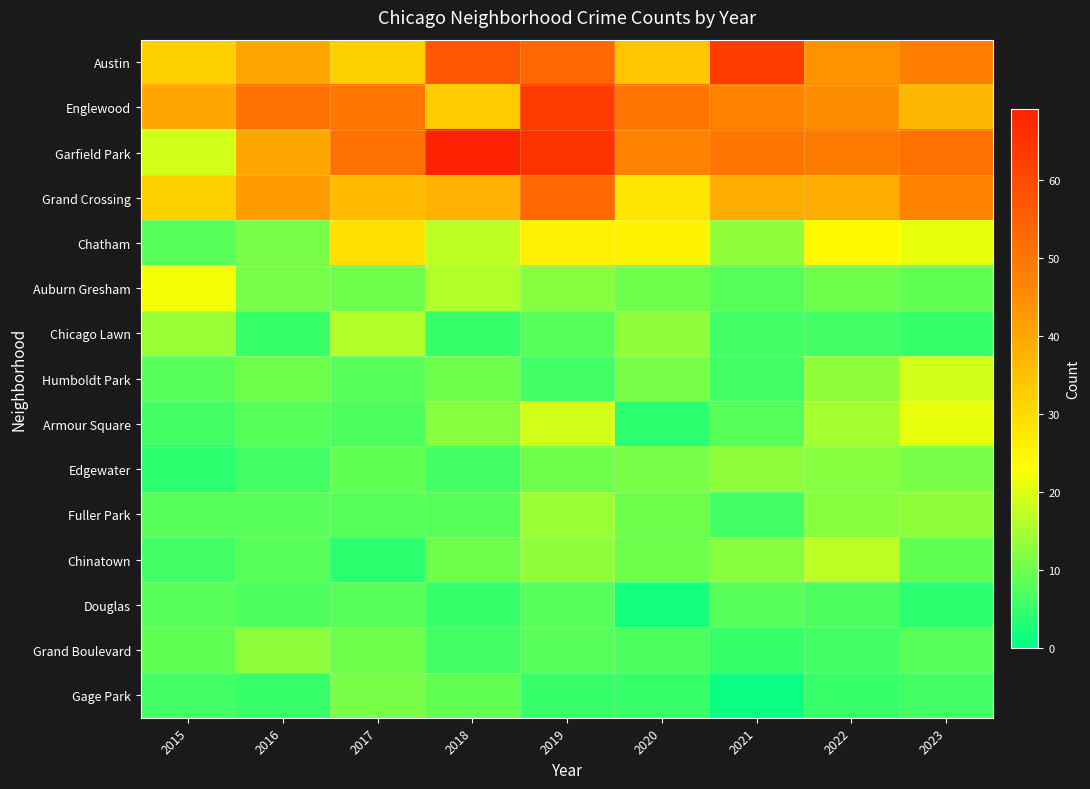

What is the smallest value displayed?

1